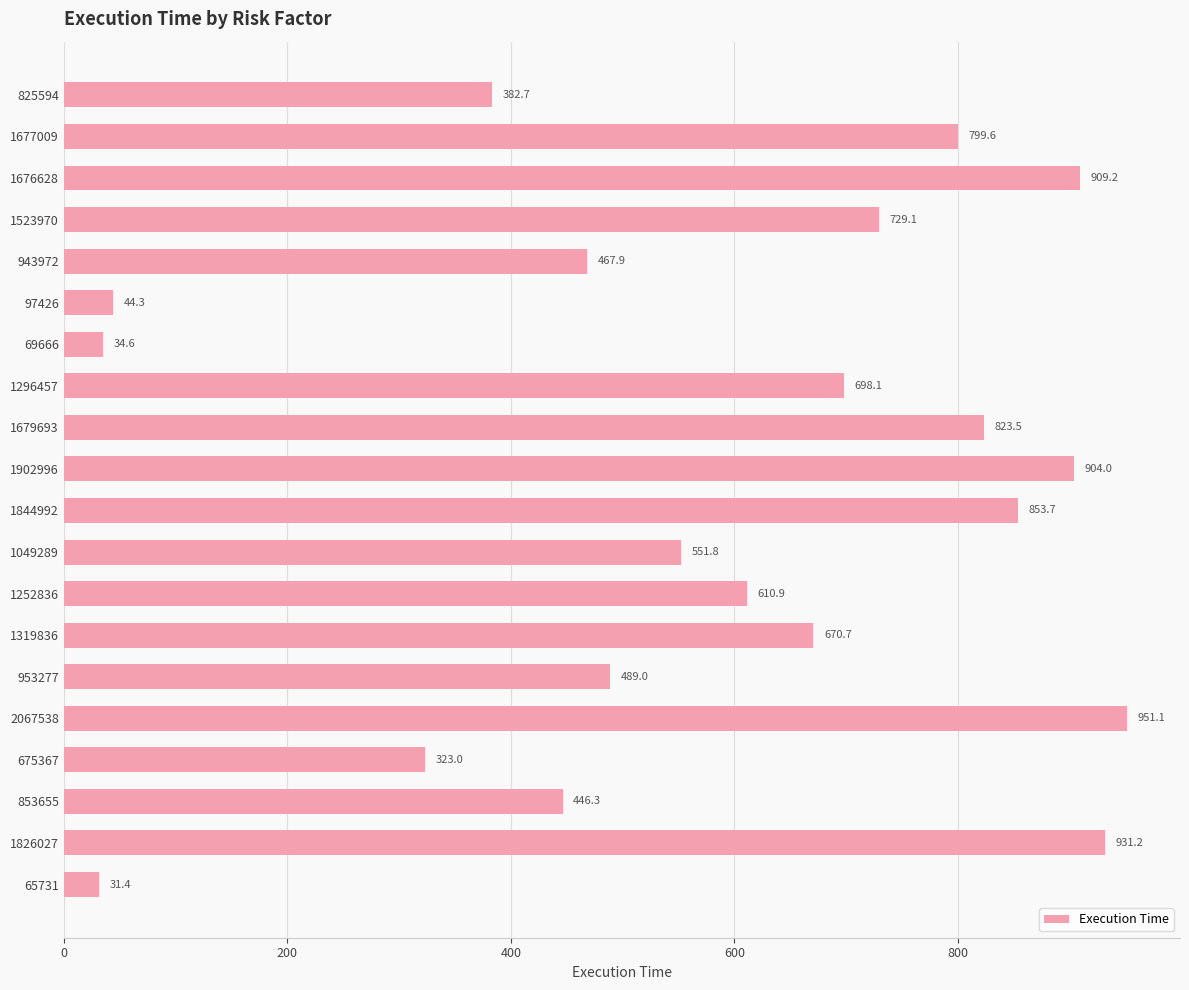

Does the chart contain stacked bars?

No